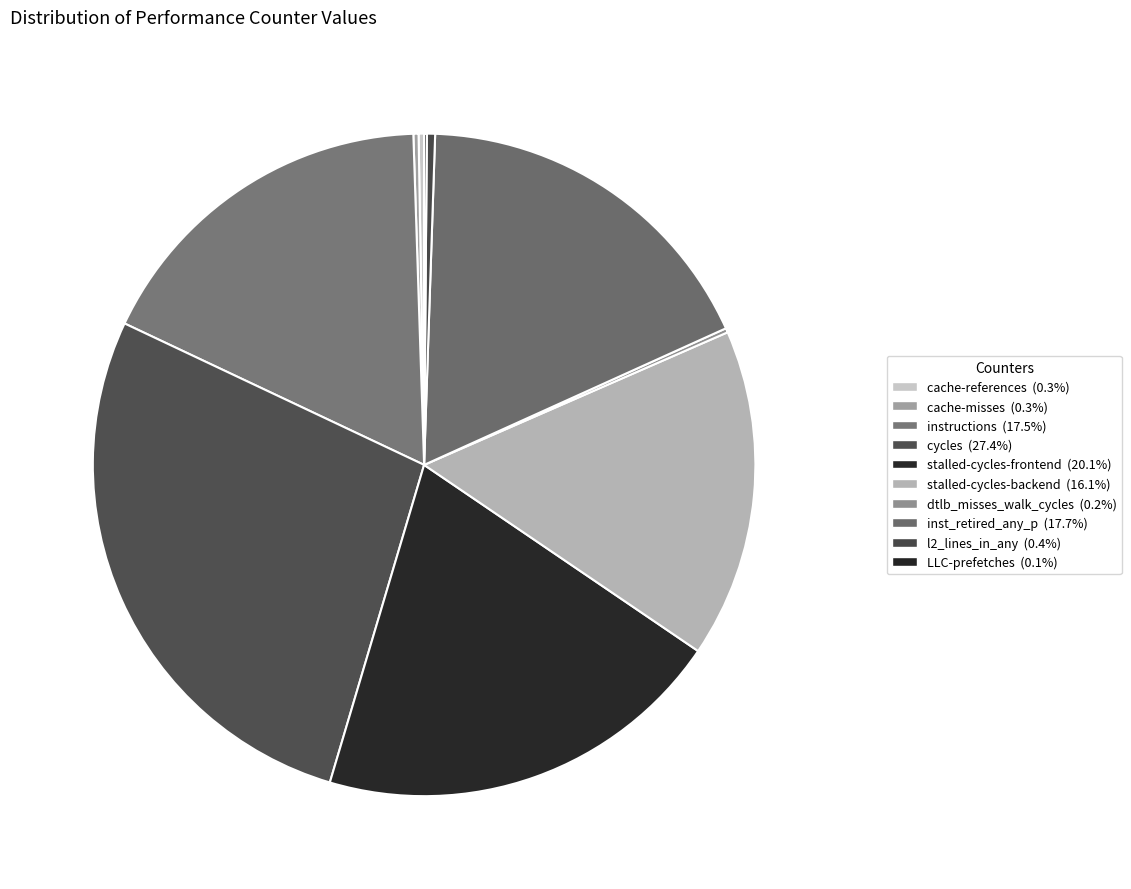

Is it true that LLC-prefetches is 11% of the pie?

False